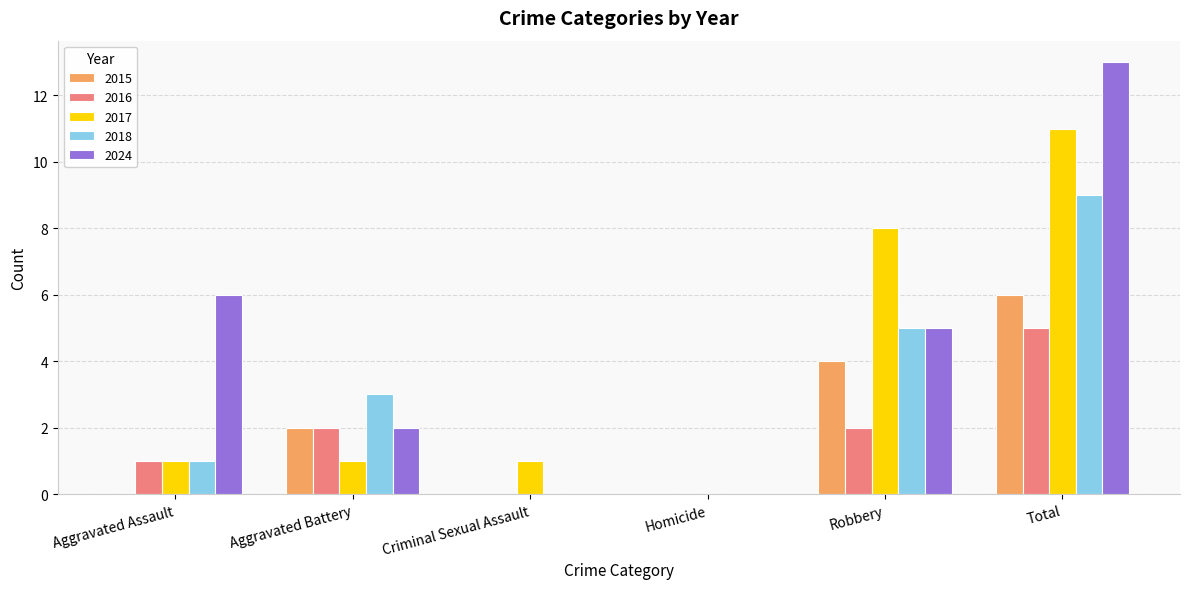

Are the bars horizontal?

No